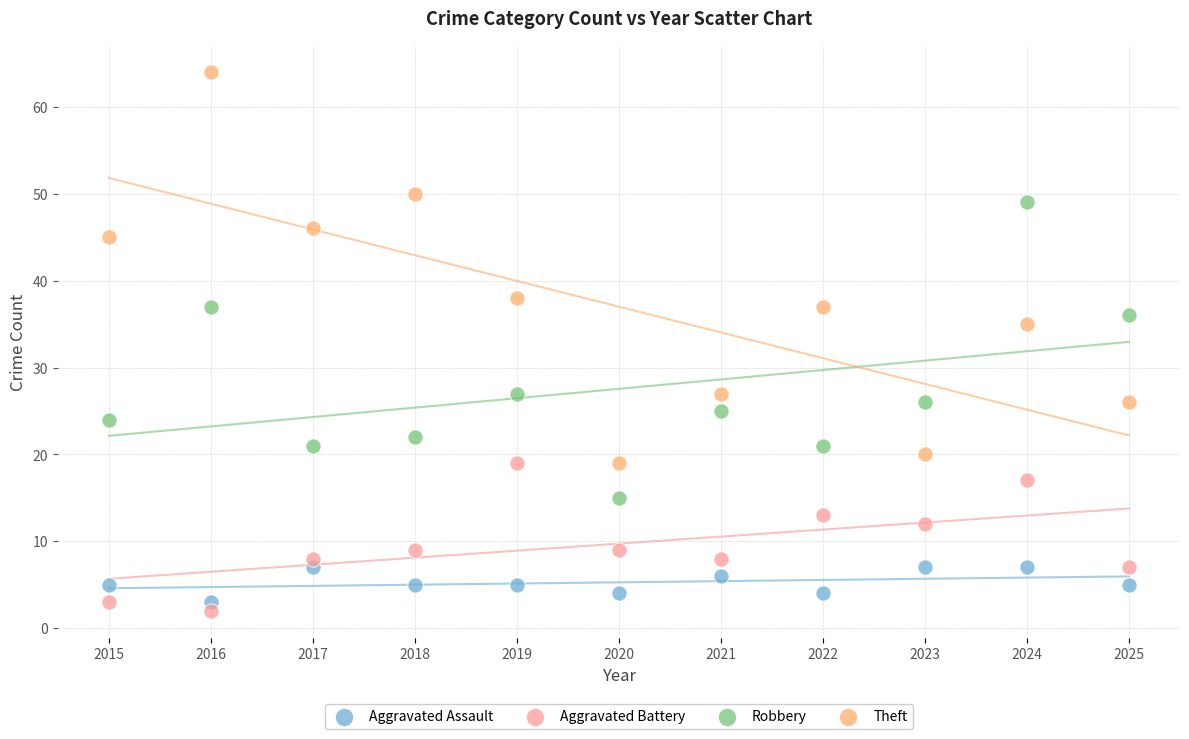

What is the X range (max minus min) for the scatter plot?

10